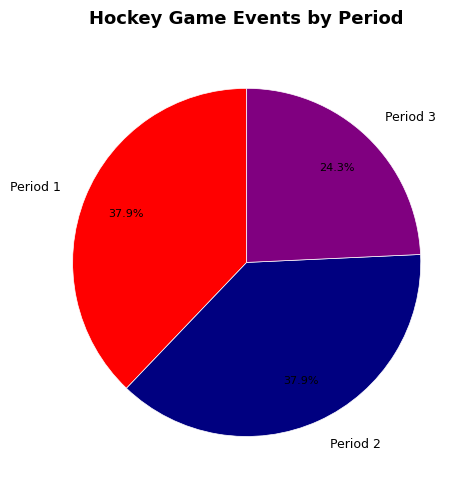

To the nearest percent, what percentage of the pie is Period 2?

38%